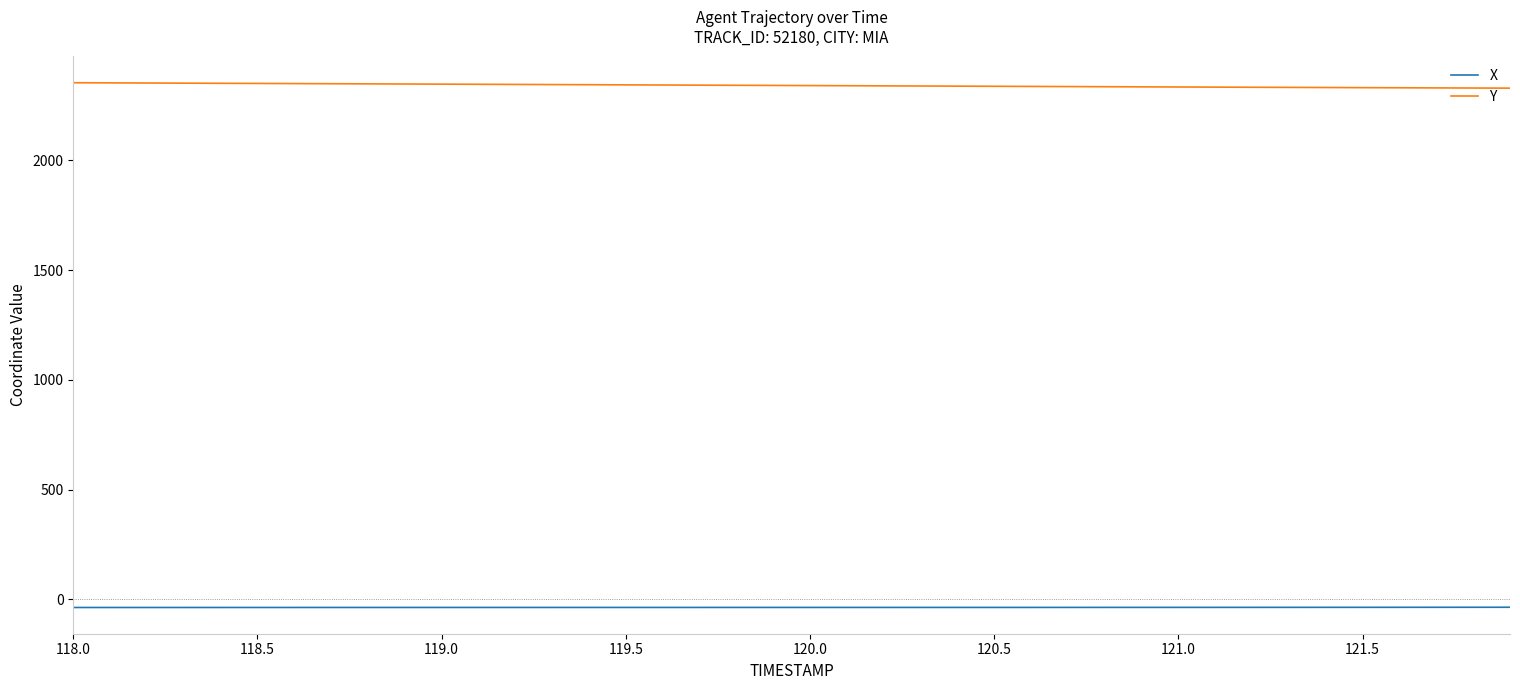

True or false: Y and X intersect in this chart.

False